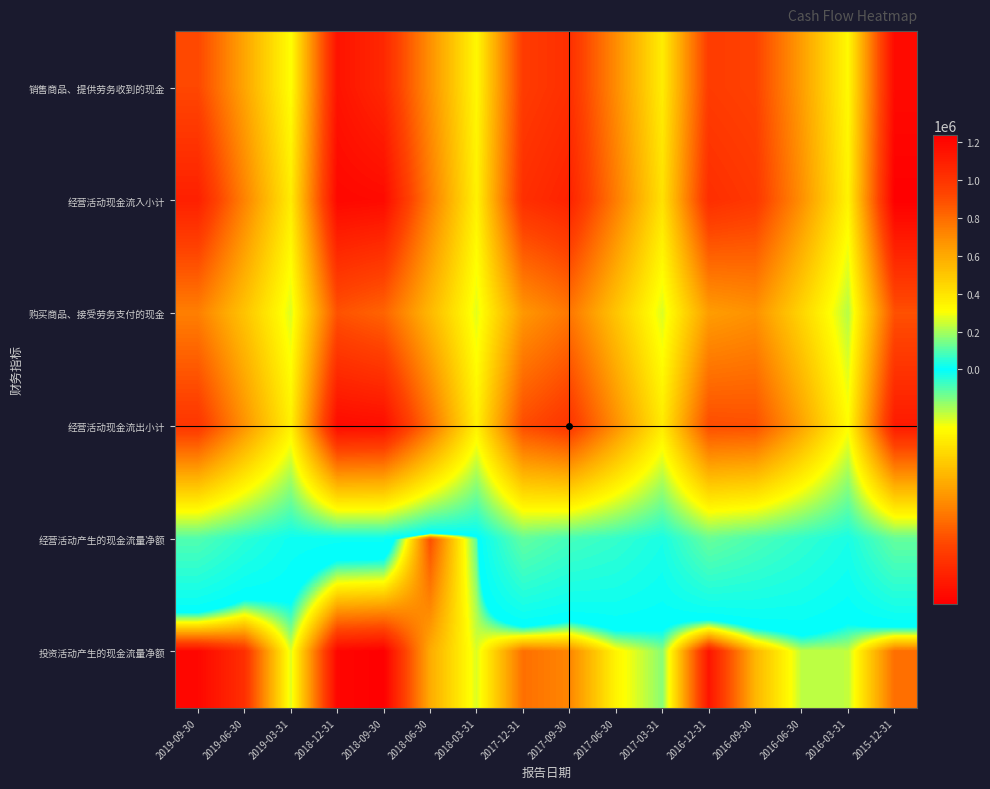

At how many categories does at least one series exceed 677315?

12